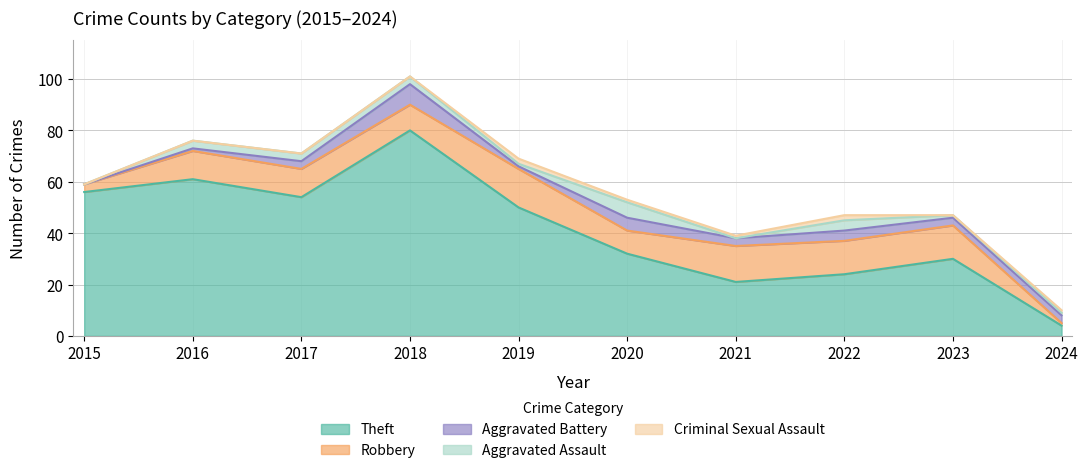

Where is Criminal Sexual Assault nearest to the value 1?

2020